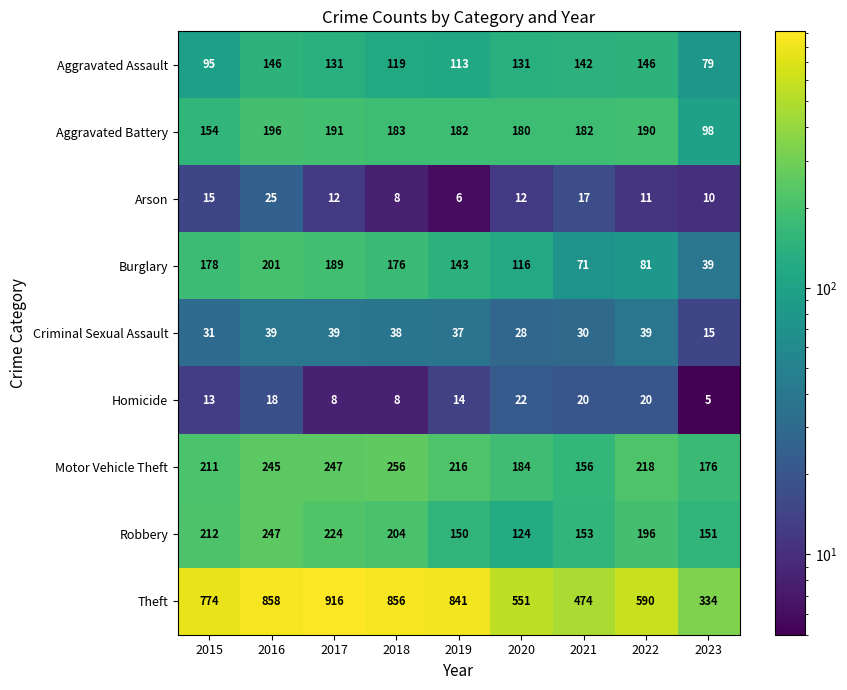

The value of Criminal Sexual Assault at 2017 is 23. True or false?

False